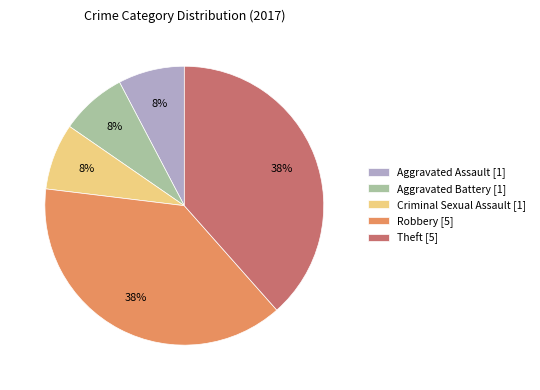

How many segments does this pie chart have?

5